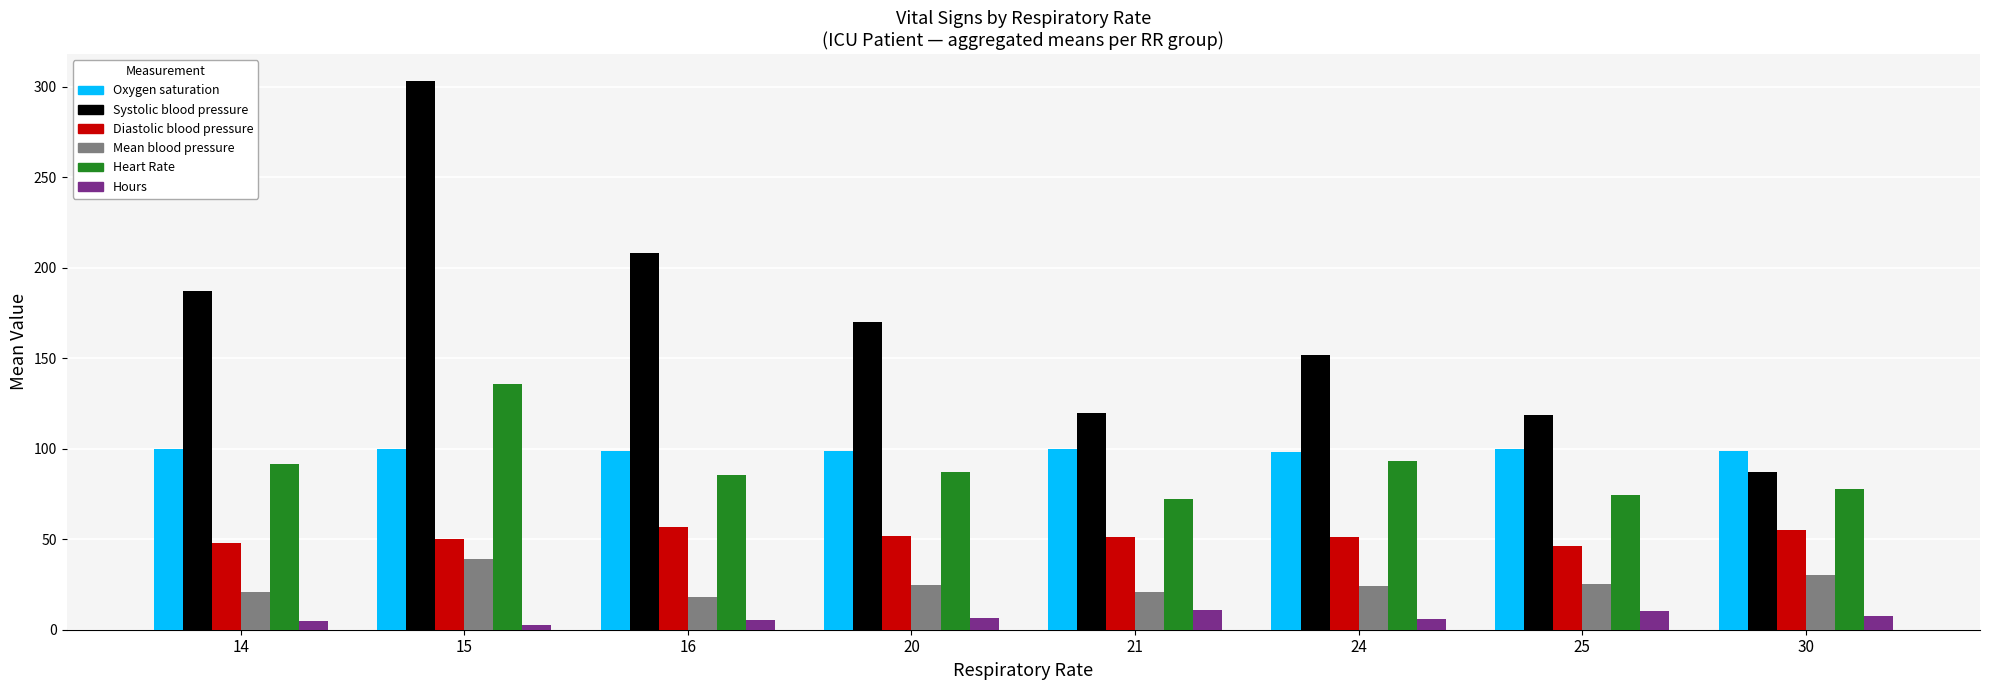

The Heart Rate series shows 136.0 at 15. True or false?

True